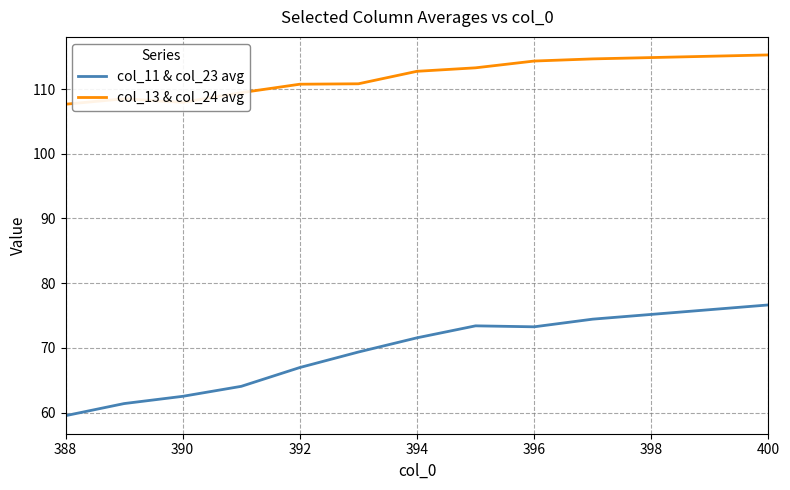

Which series has the largest range (max minus min)?

col_11 & col_23 avg